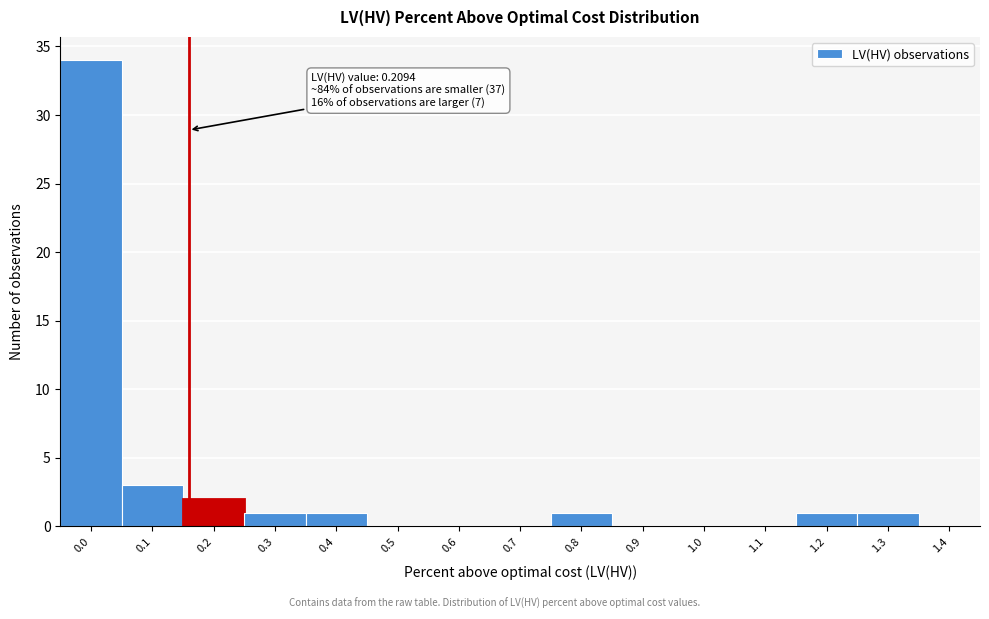

Reading left to right, extract all data points from this chart.

0.0=34	0.1=3	0.2=2	0.3=1	0.4=1	0.5=0	0.6=0	0.7=0	0.8=1	0.9=0	1.0=0	1.1=0	1.2=1	1.3=1	1.4=0